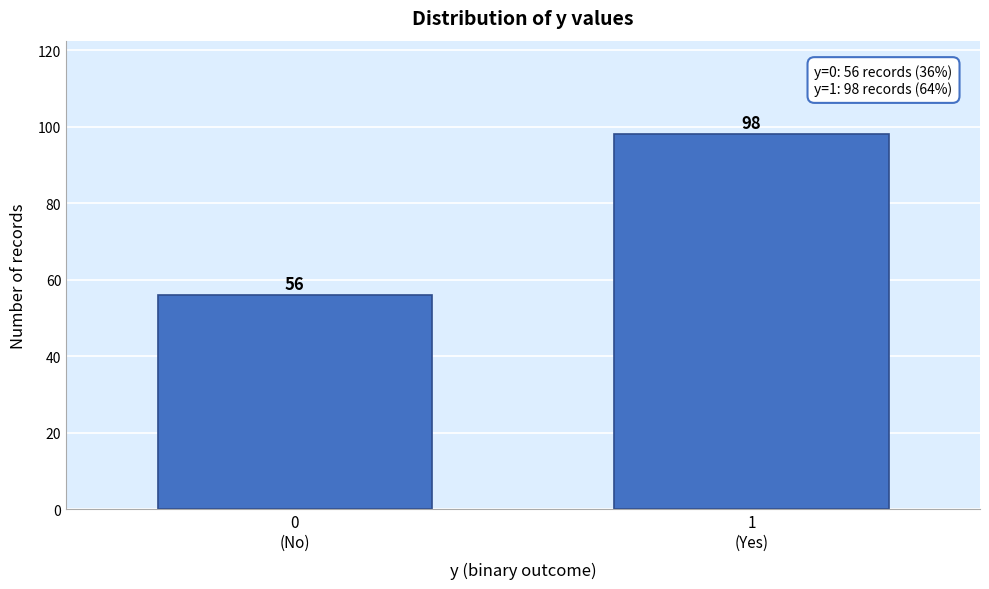

Reading right to left, extract all data points from this chart.

98	56